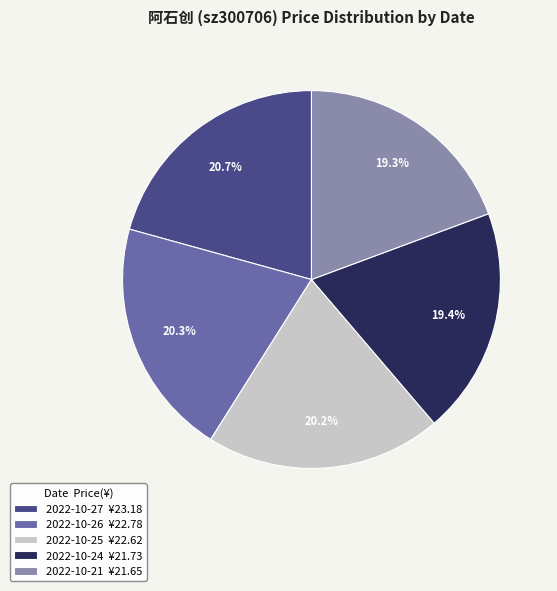

Between 2022-10-27 ¥23.18 and 2022-10-21 ¥21.65, which is larger?

2022-10-27 ¥23.18